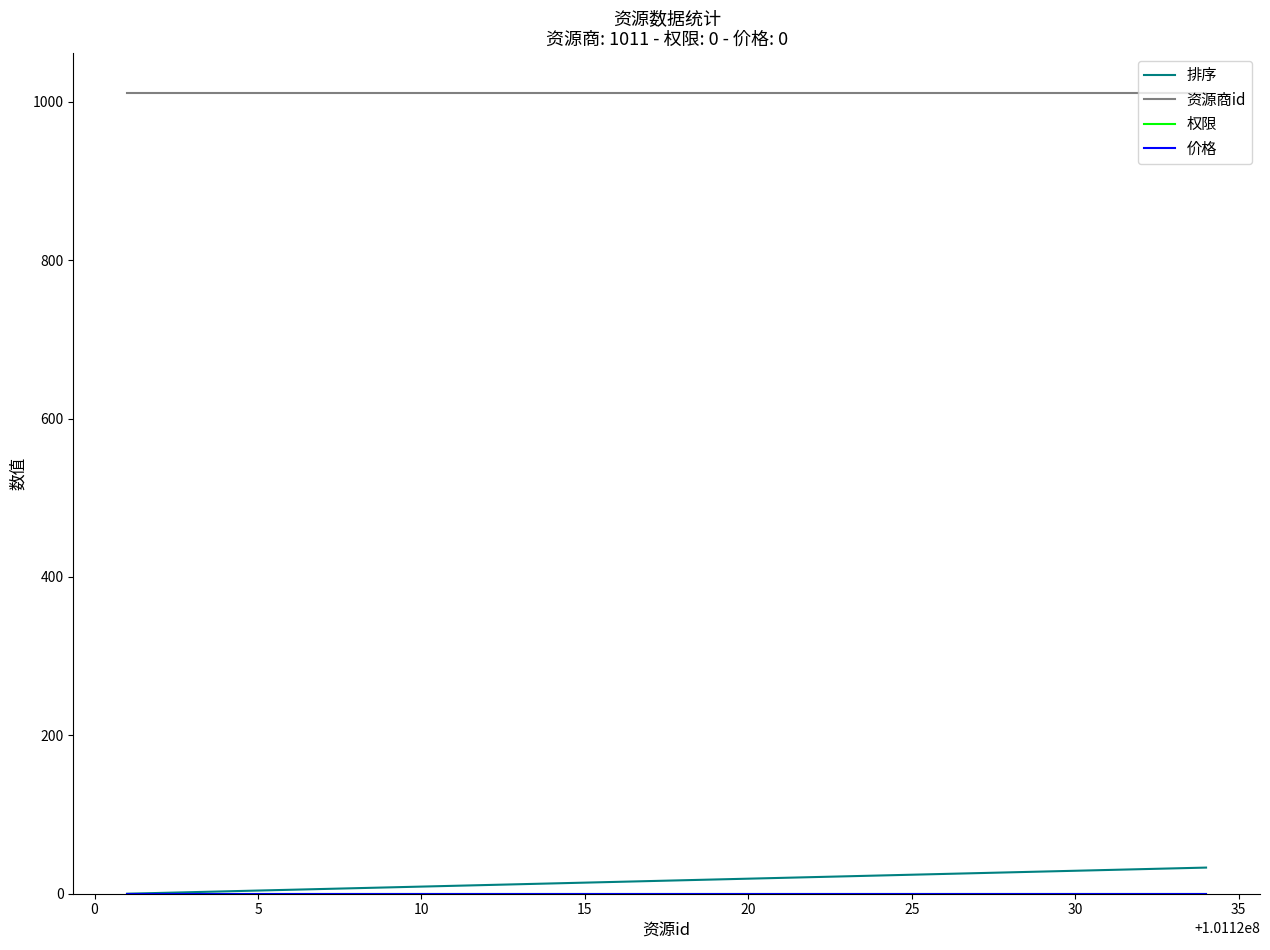

Does the chart have visible grid lines?

No